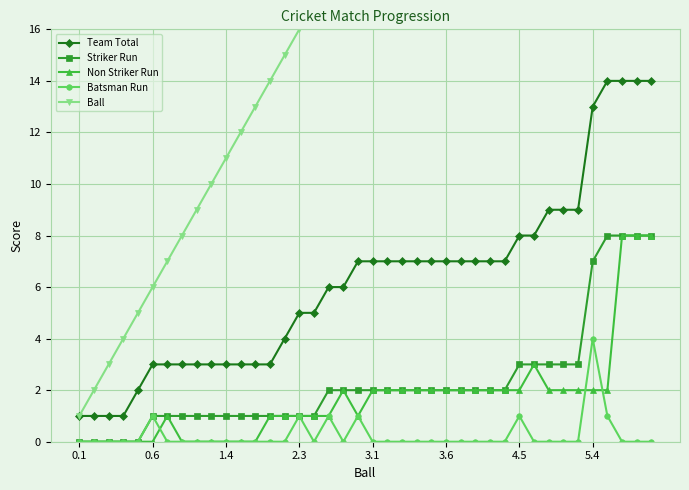

True or false: Non Striker Run and Team Total cross at least once.

False